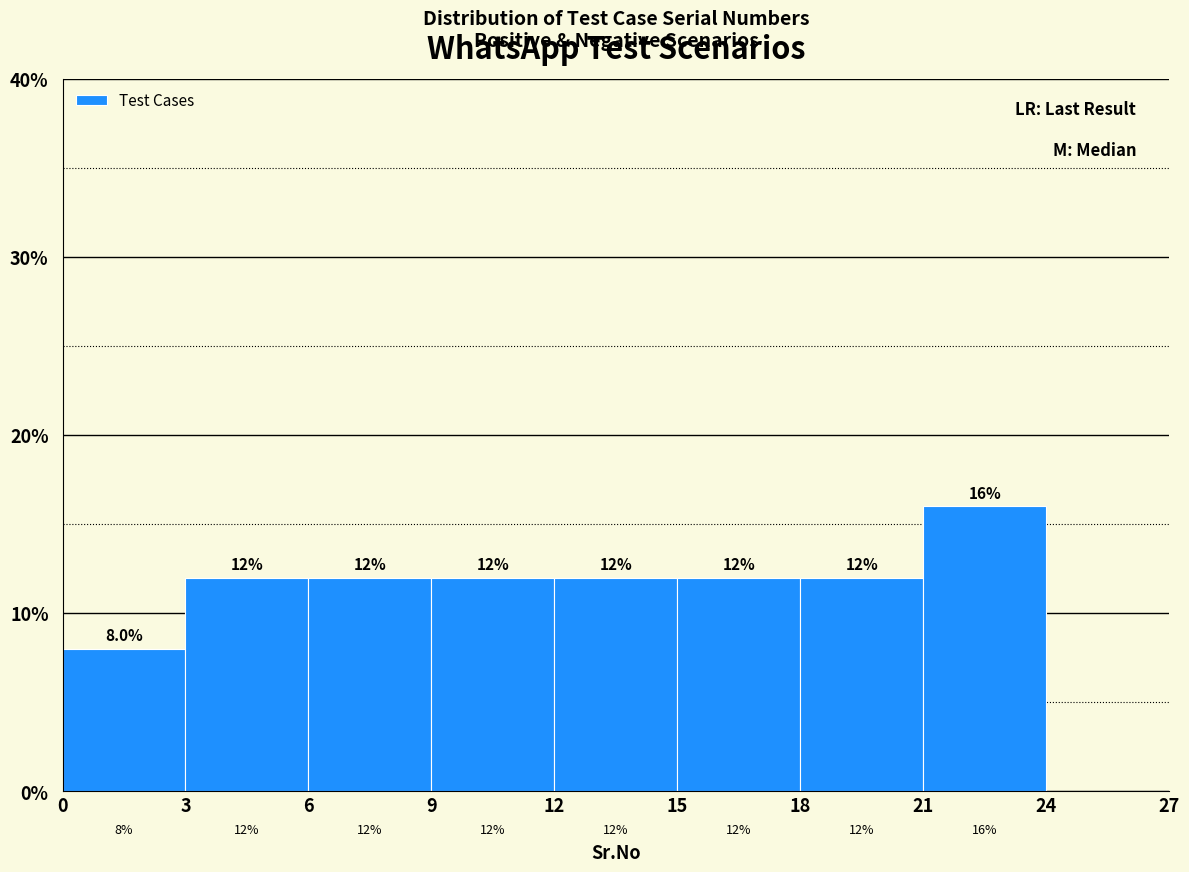

Over which range of the x-axis is the bar tallest?

21 to 24